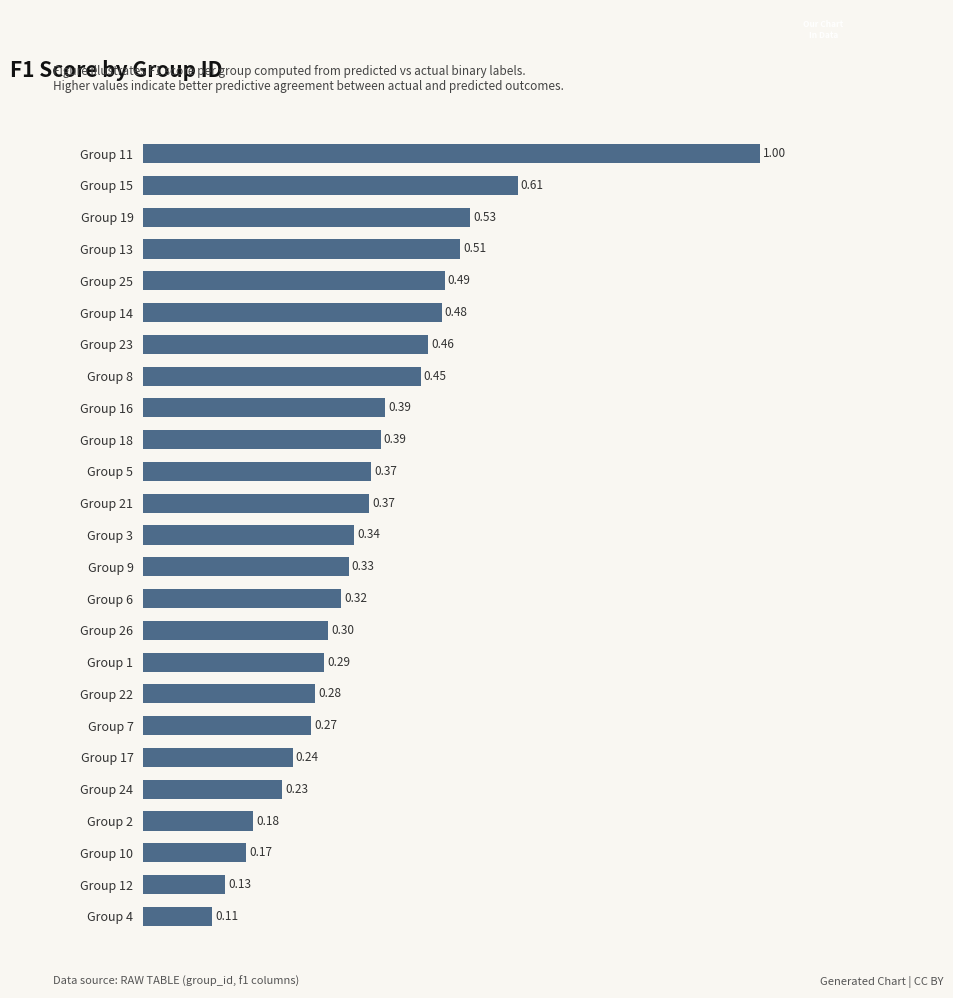

What is the sum of the values at Group 23 and Group 3?

0.8